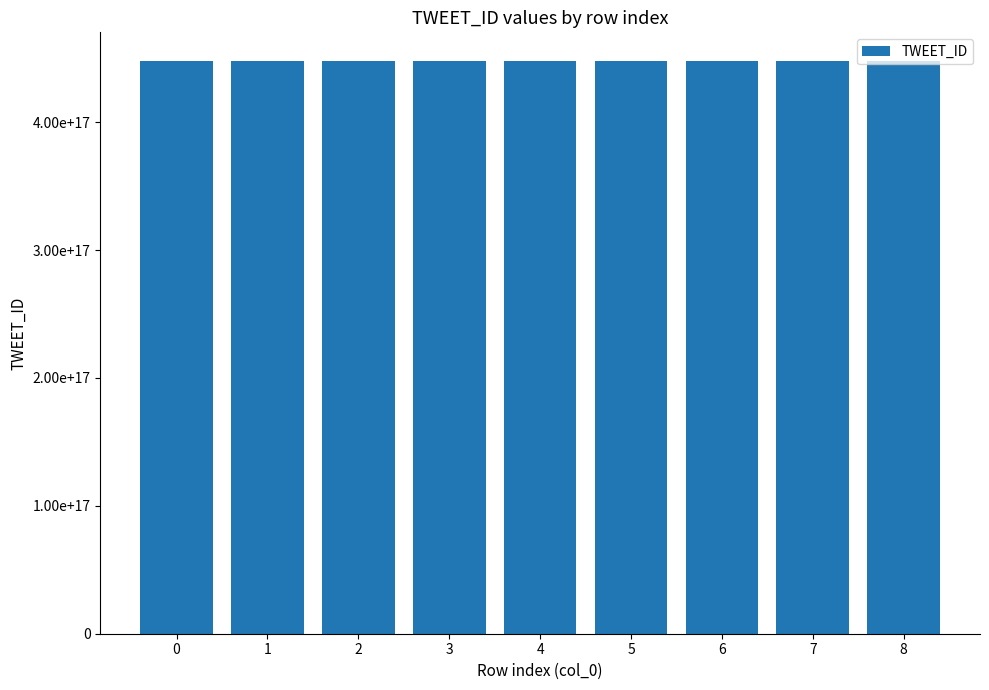

Reading right to left, list all the values displayed in this chart.

8=447880853570736128	7=447884137995964416	6=447884303373185024	5=447880329911885824	4=447881358908485632	3=447882431425552384	2=447883838157750272	1=447884272897363968	0=447885117852508160